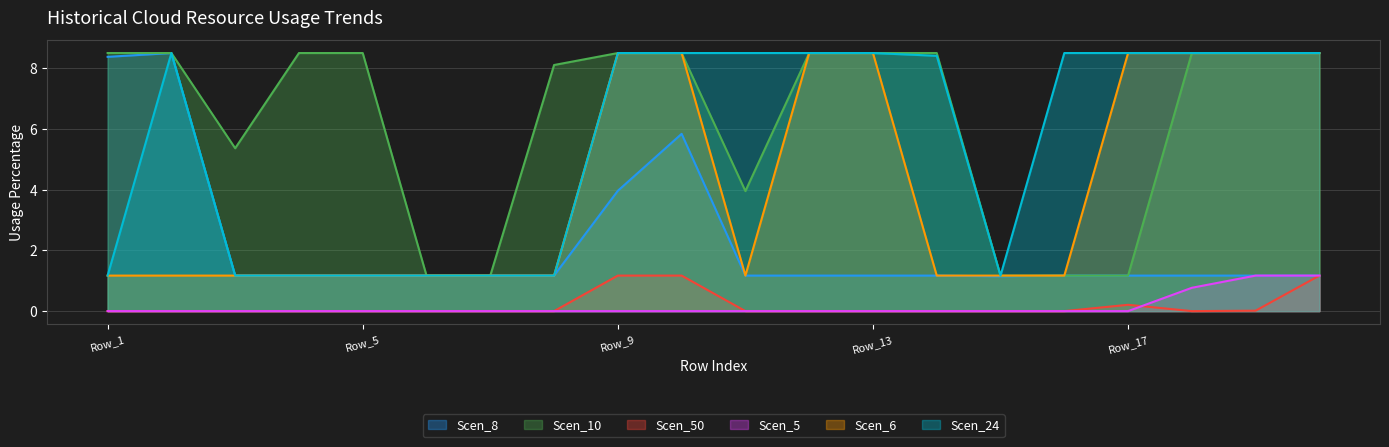

How many categories are shown in the chart?

20